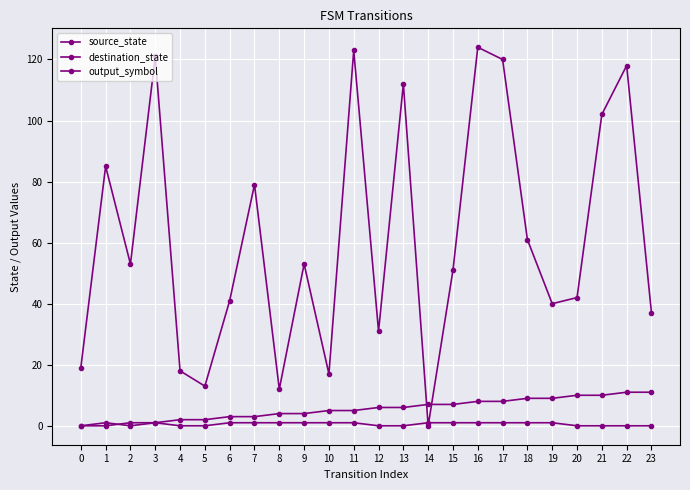

How many data points in destination_state are less than 53?

12